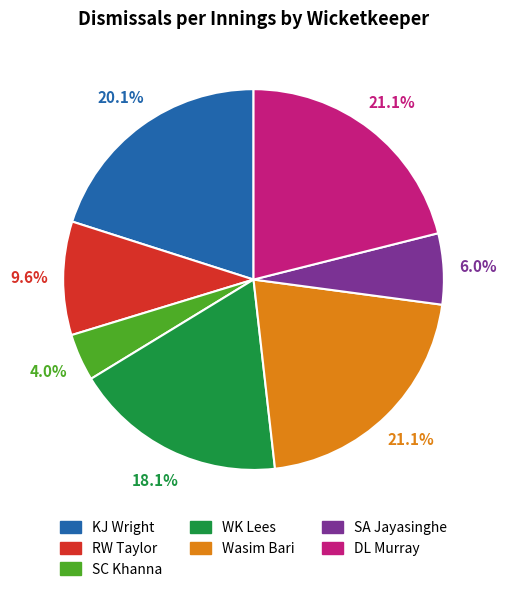

What is the total percentage of SA Jayasinghe and DL Murray?

27.1%